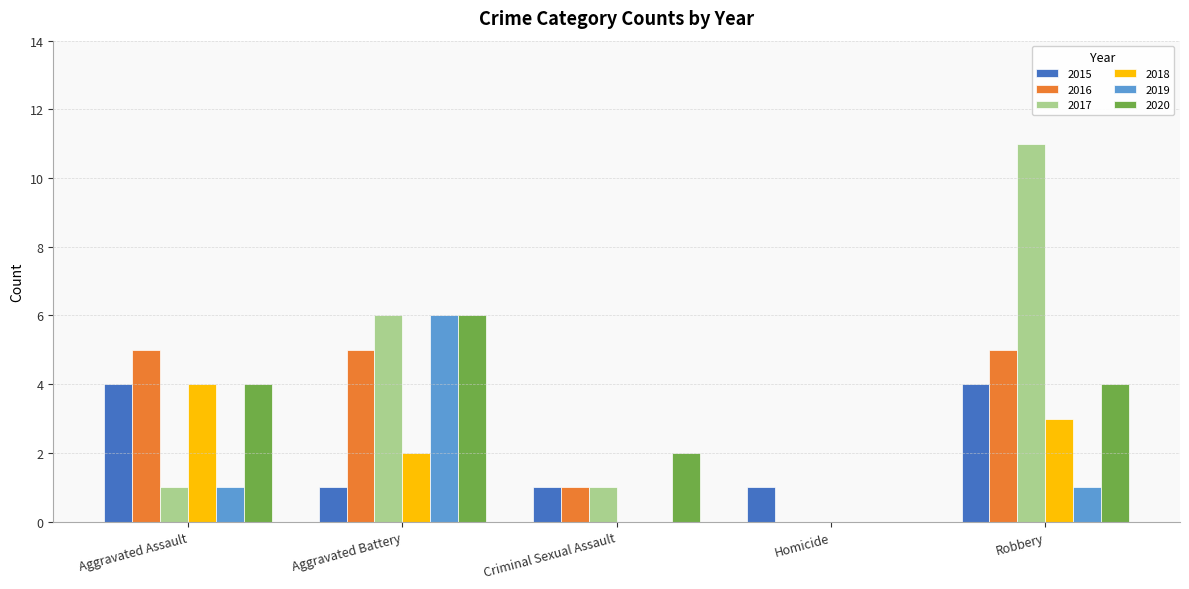

Which series has the largest range (max minus min)?

2017